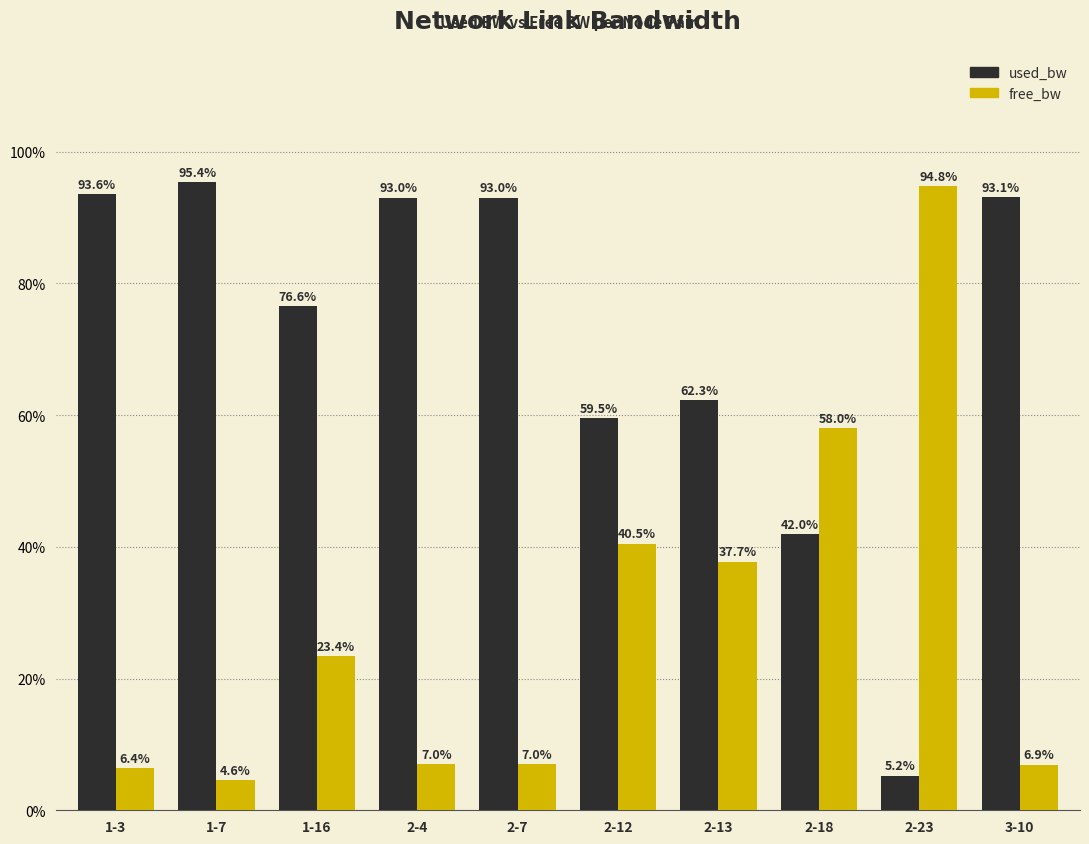

At which label does used_bw reach its minimum?

2-23